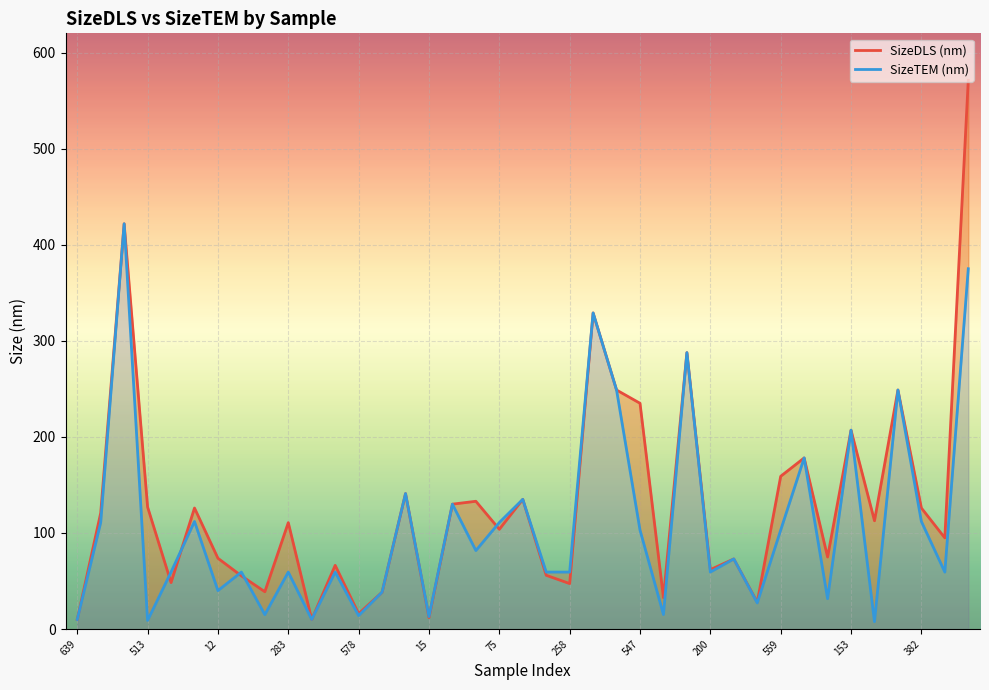

What is the difference between the SizeTEM (nm) values at 19 and 34?

127.3